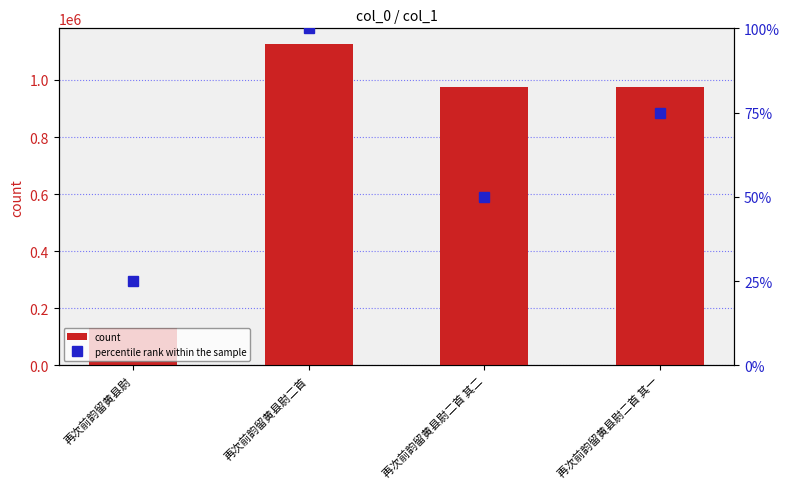

Reading left to right, list all the values displayed in this chart.

count: 132196	1124358	975147	975148
percentile rank within the sample: 25	100	50	75